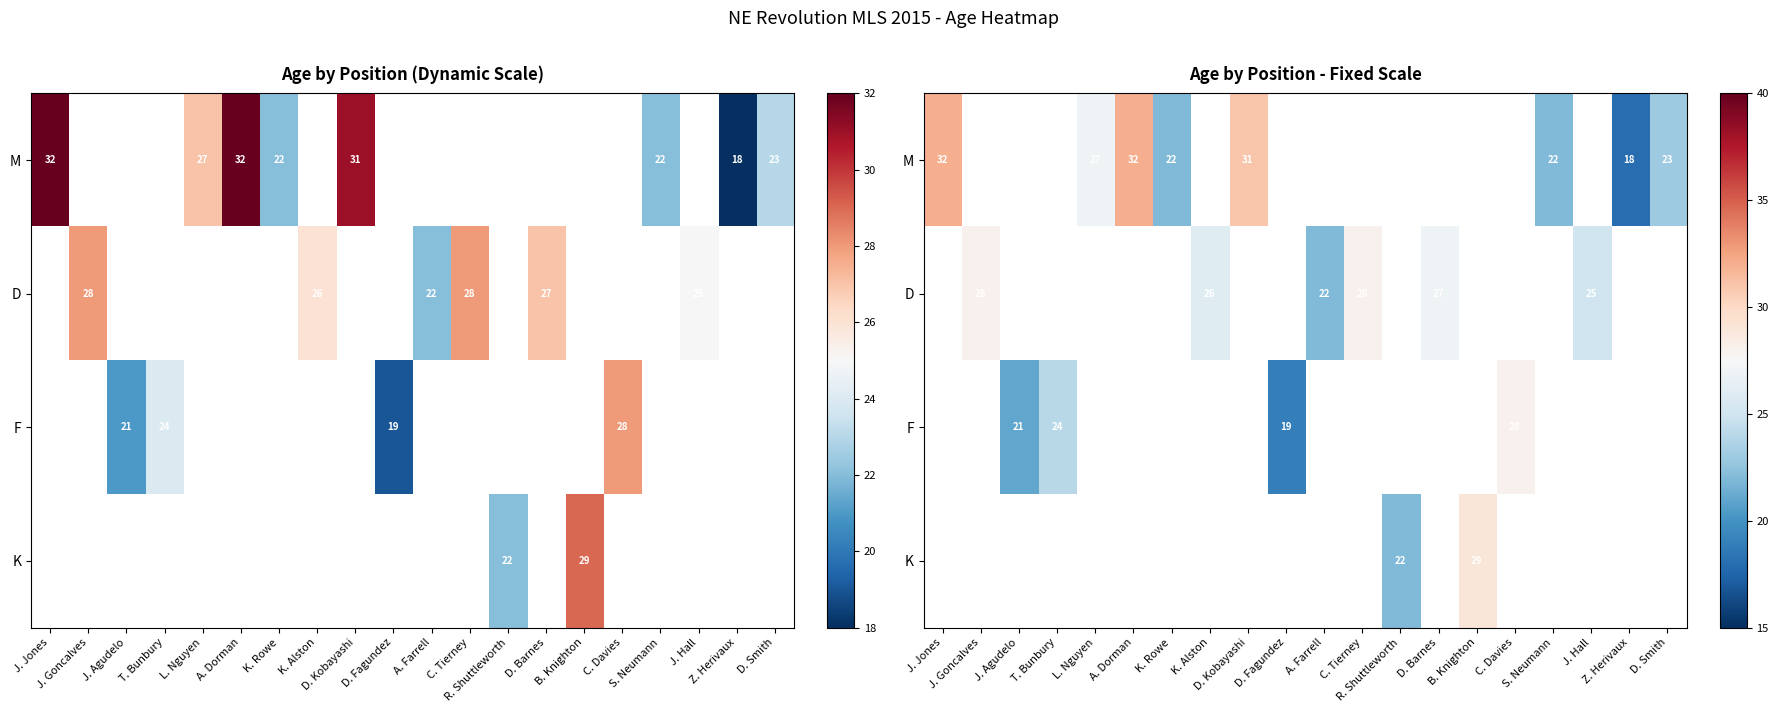

Which label corresponds to the largest value in the chart?

J. Jones